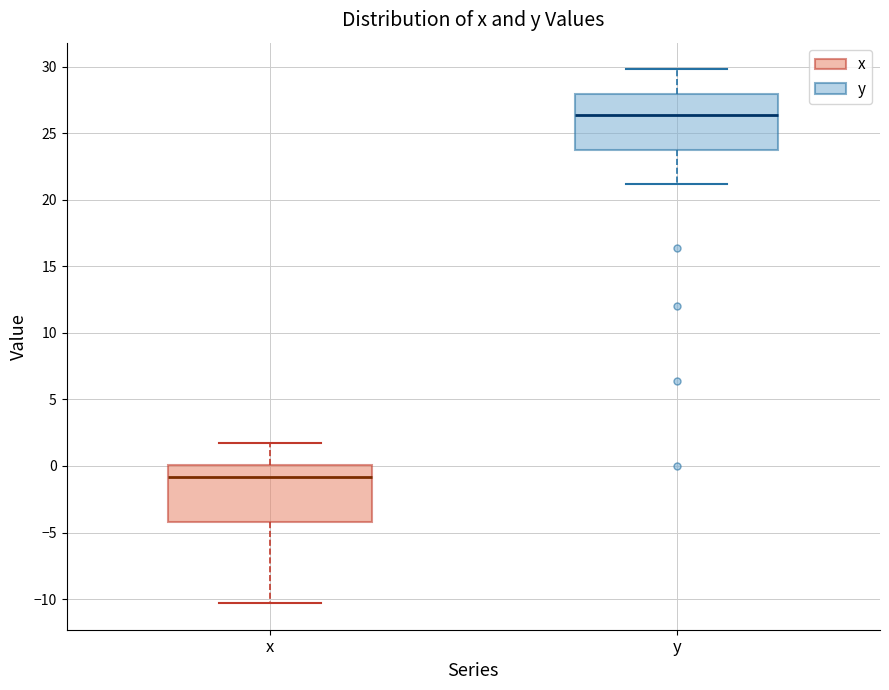

Which box's median line is the highest?

y